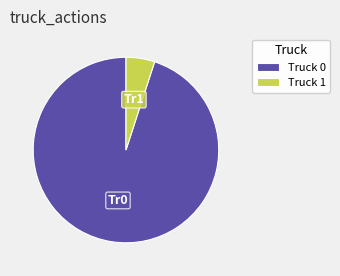

Do Truck 1 and Truck 0 together represent more than half of the pie?

Yes